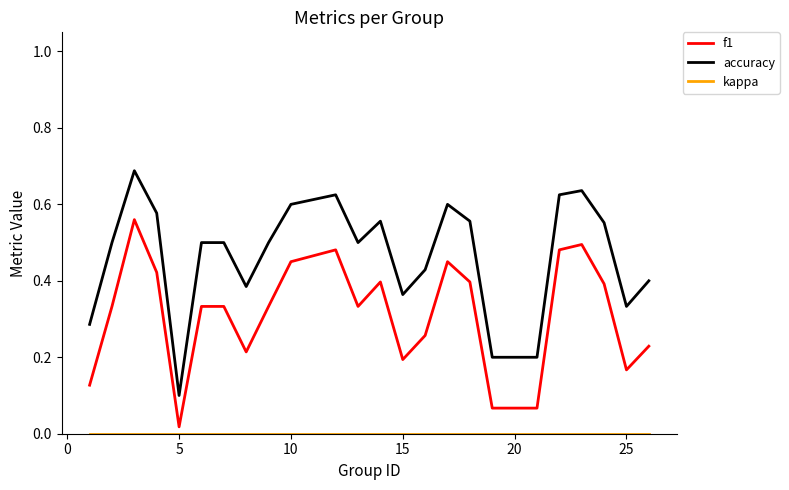

Which series has the widest spread of values?

accuracy